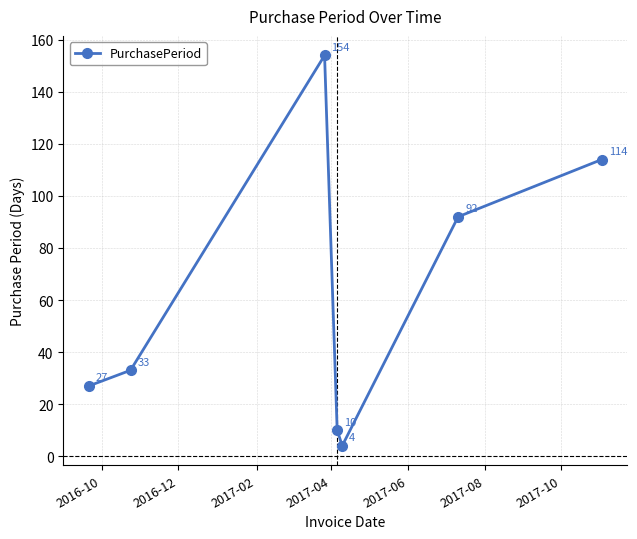

What is the value of the 2nd point from the left?

33